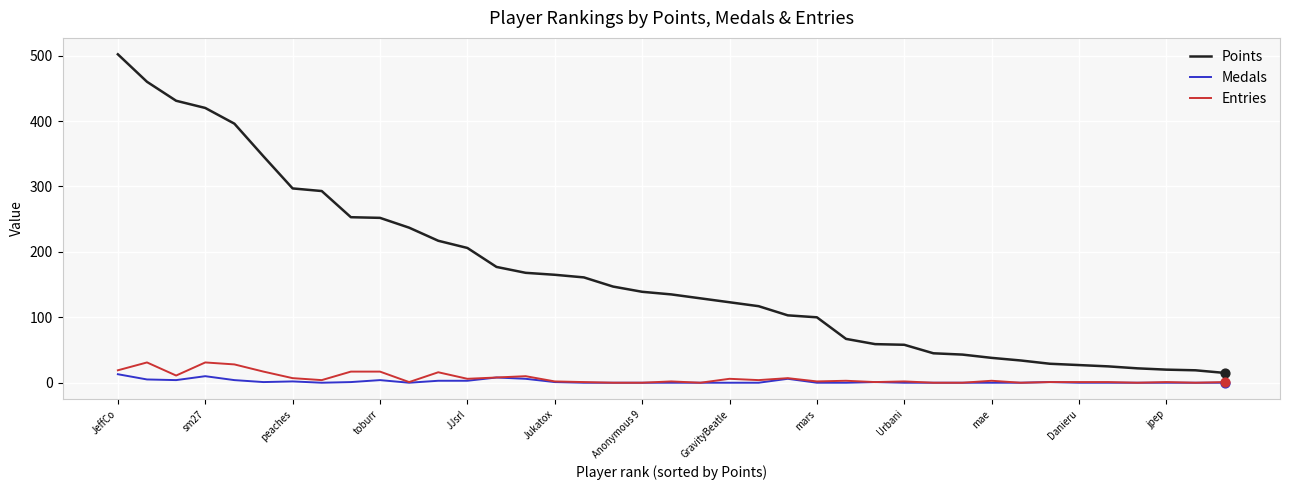

Which series has the largest total across all categories?

Points